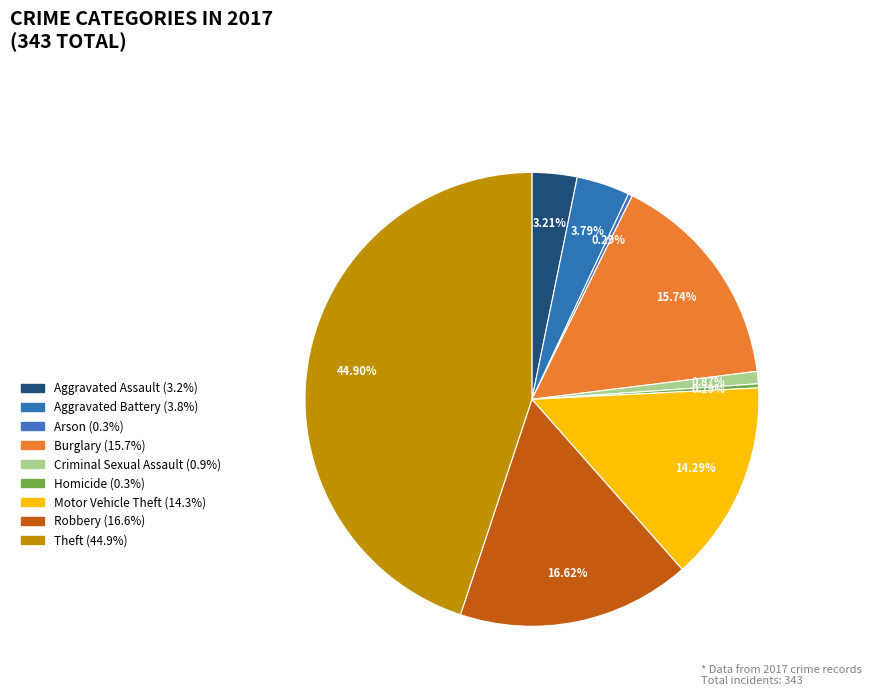

What is the ratio of the value at Burglary to the value at Criminal Sexual Assault?

18.0